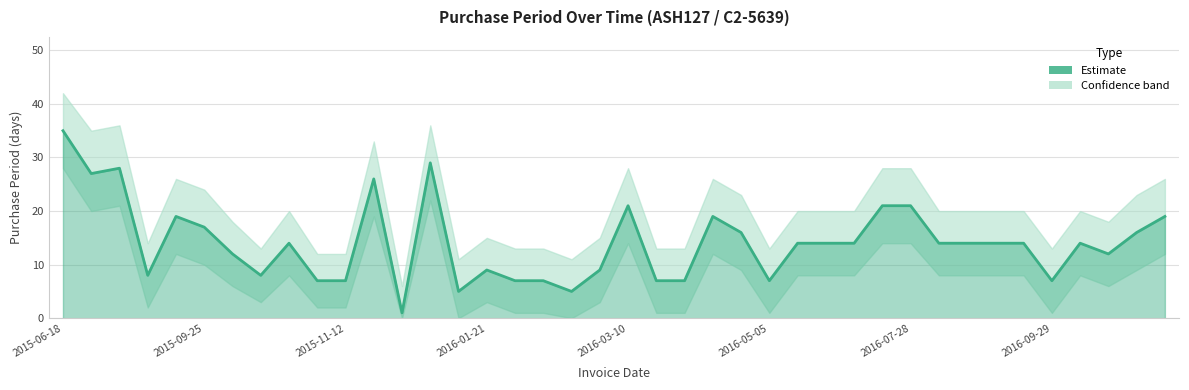

Does the chart display data point markers on the line(s)?

No